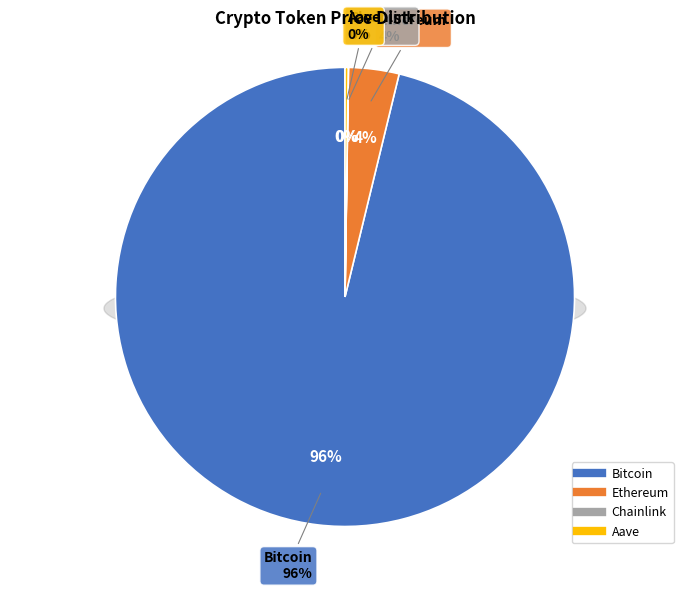

Which category accounts for the majority?

Bitcoin